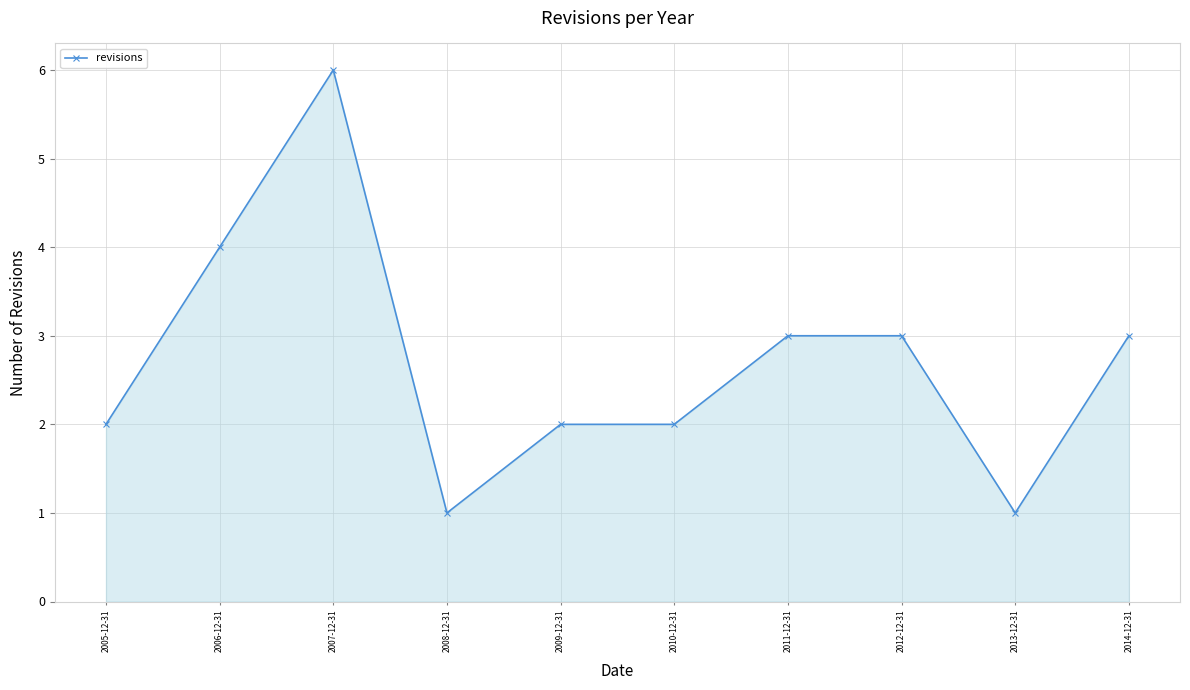

How many lines are shown in the chart?

1